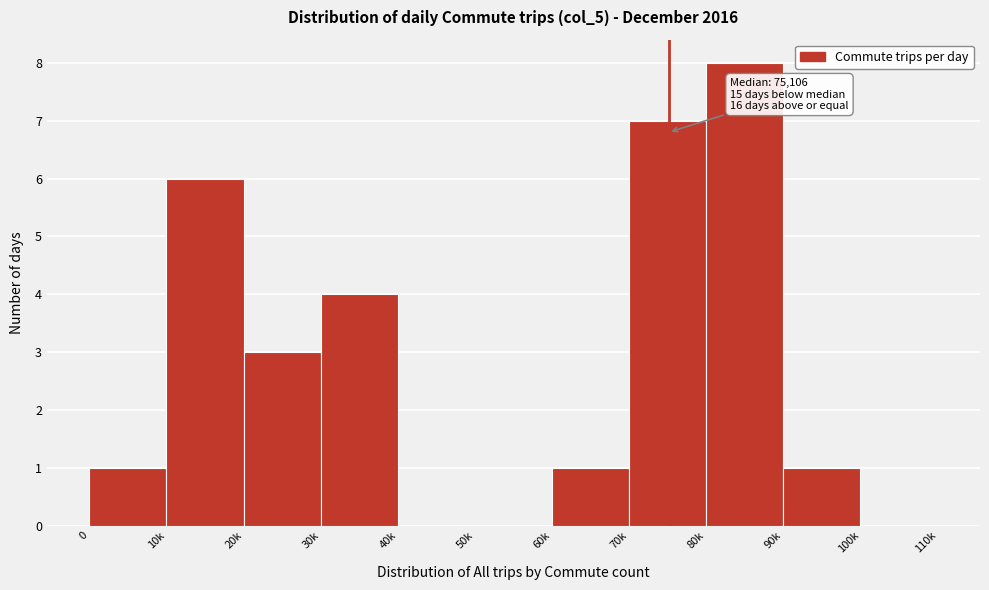

Reading left to right, extract all data points from this chart.

0=1	10k=6	20k=3	30k=4	40k=0	50k=0	60k=1	70k=7	80k=8	90k=1	100k=0